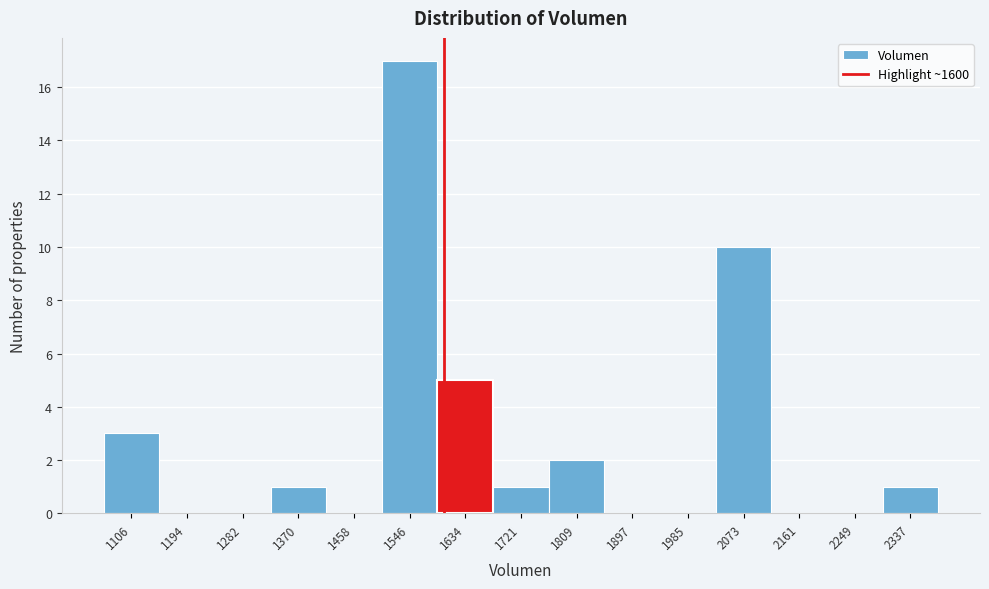

How tall is the bar that spans 2030 to 2120 on the x-axis? Neither the bar edges nor the heights are printed on the chart, so give them approximately, as read against the axes.

10